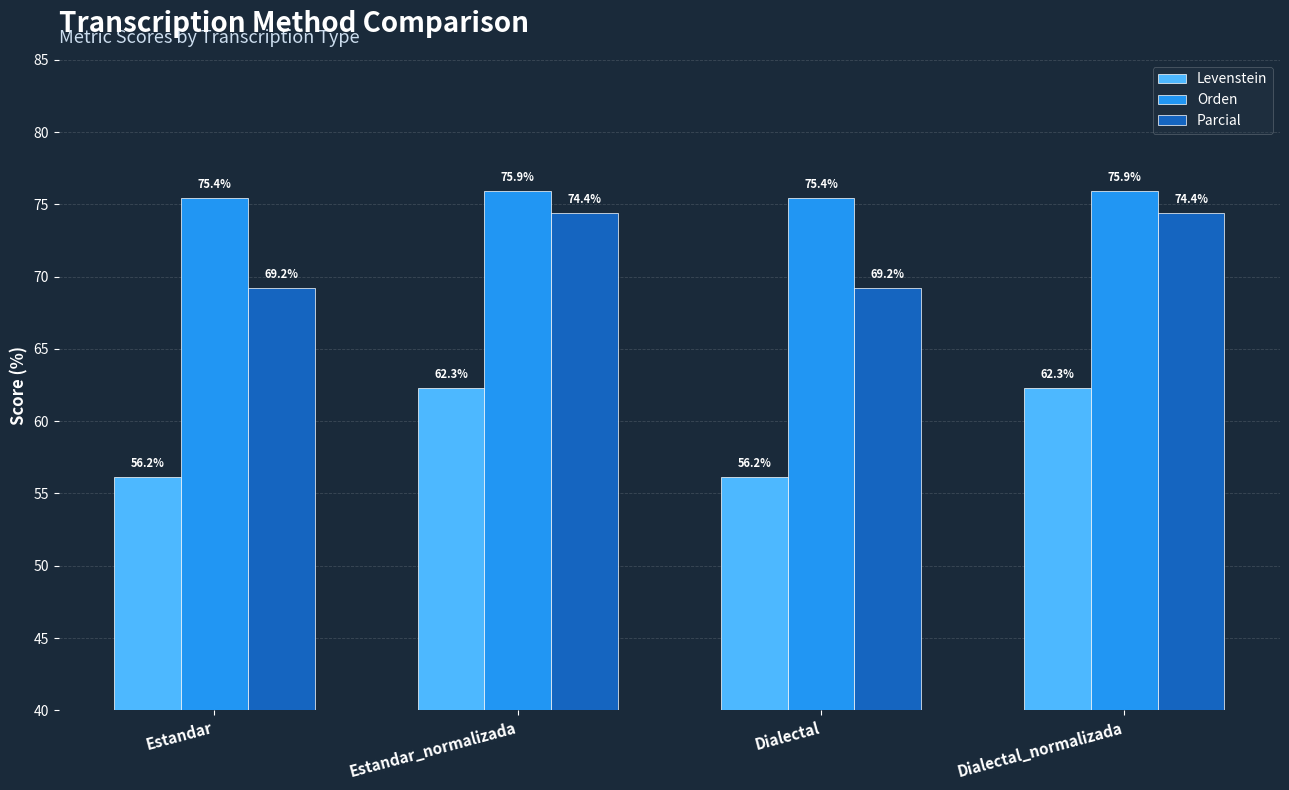

At which label does Levenstein first exceed 62?

Estandar_normalizada